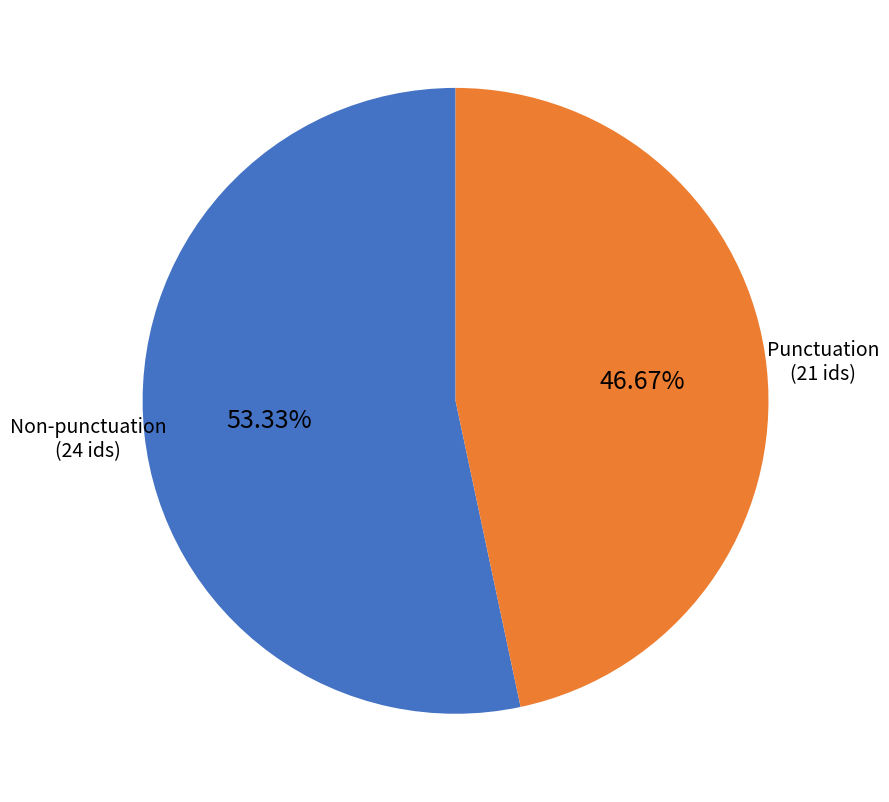

To the nearest percent, what is the difference between the largest and smallest slice percentages?

7%